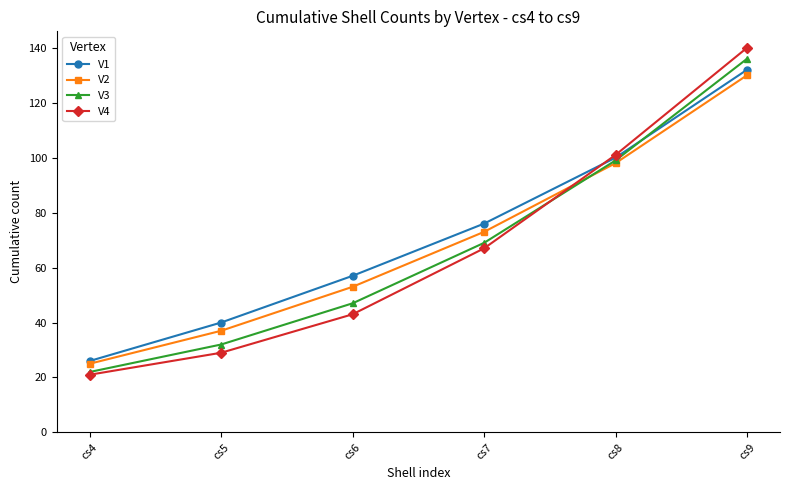

Which series ends up on top after the final intersection of V3 and V1?

V3